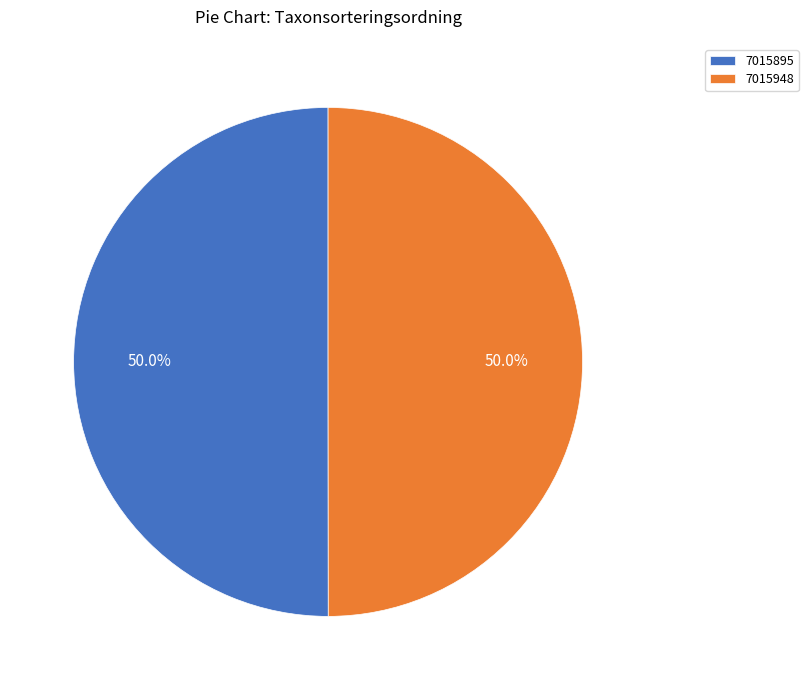

True or false: 7015948 accounts for 38% of the total.

False